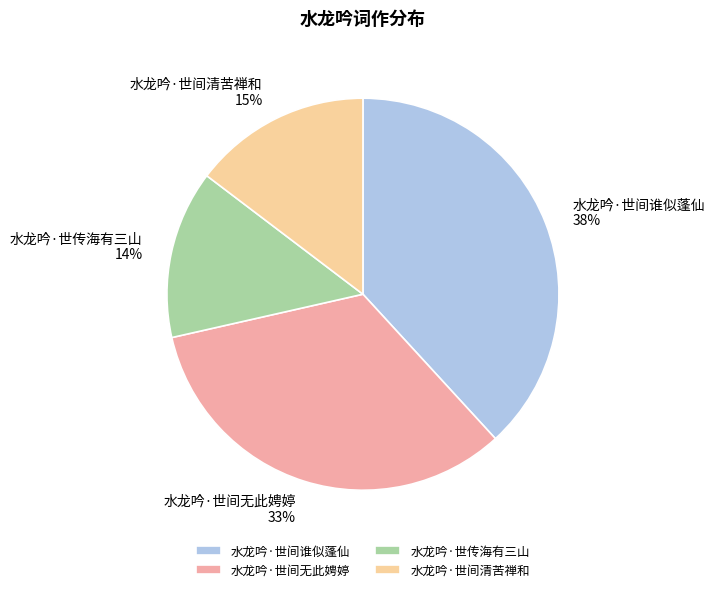

To the nearest percent, what is the average slice percentage?

25%